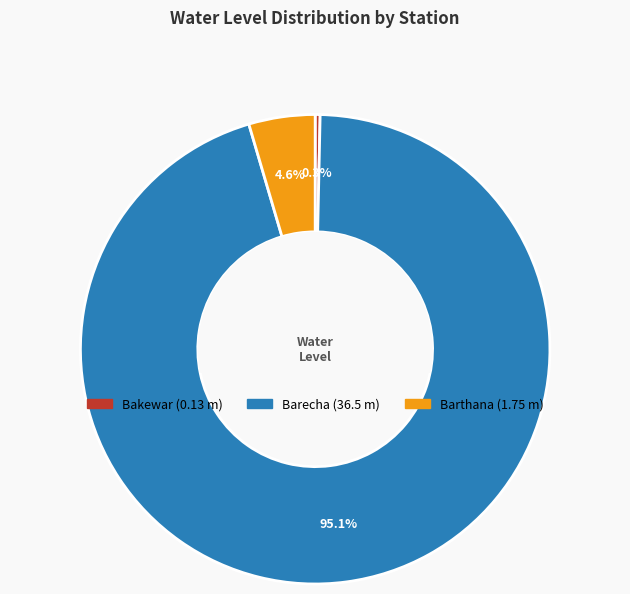

Count the number of slices in the pie.

3